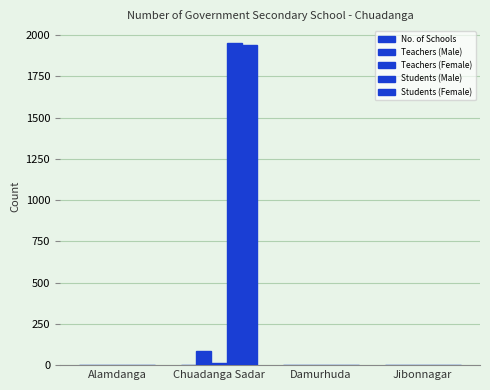

Count the number of categories in the chart.

4